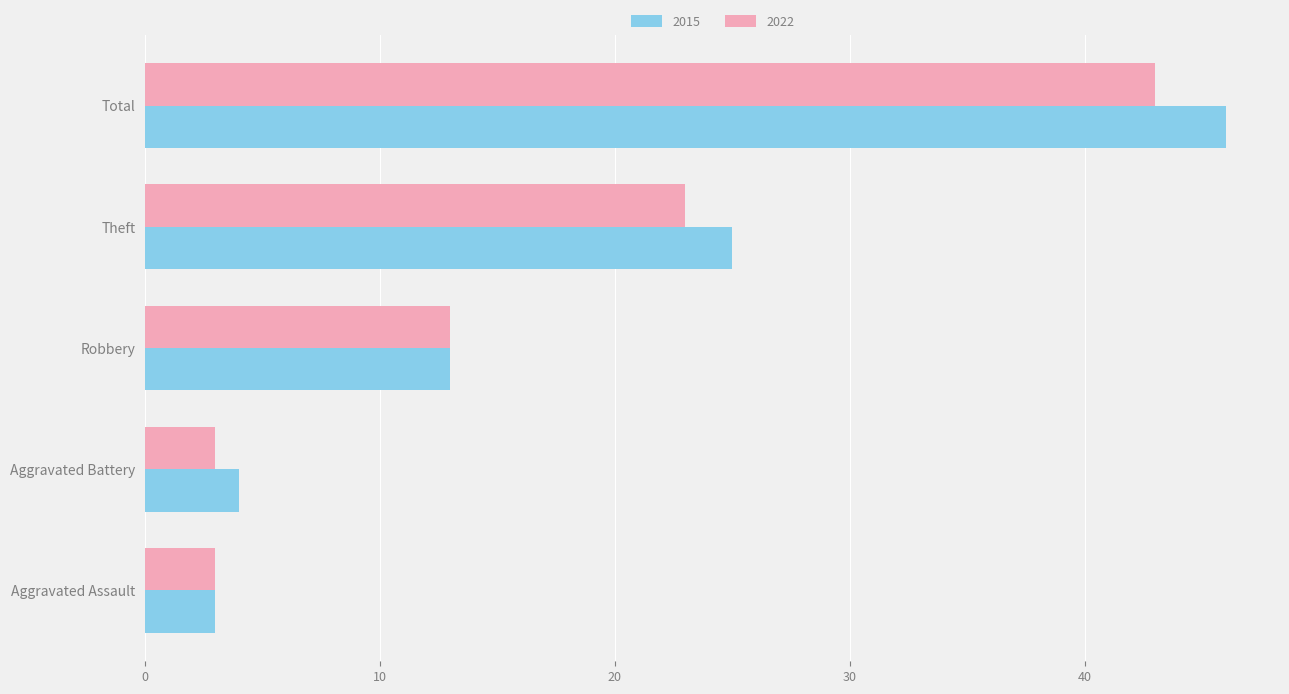

Between Theft and Total, which series saw the biggest shift?

2015